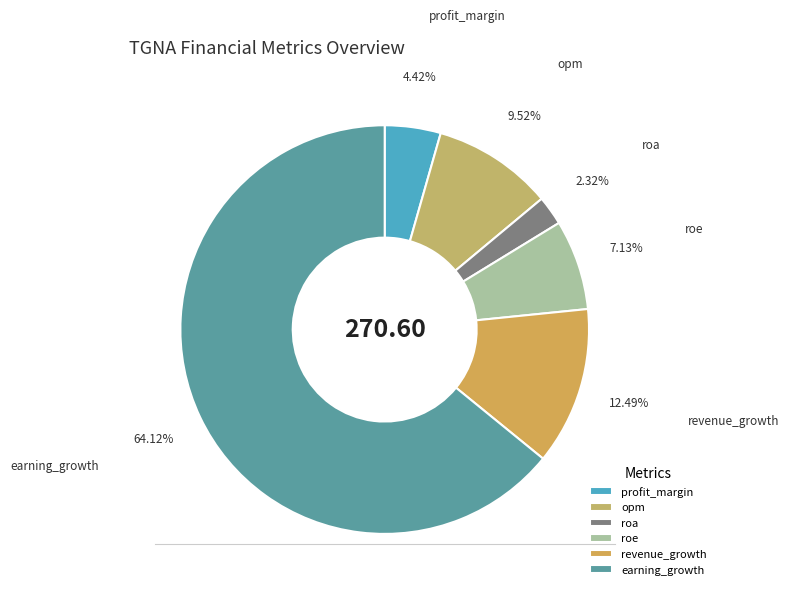

To the nearest percent, what portion does opm represent?

10%